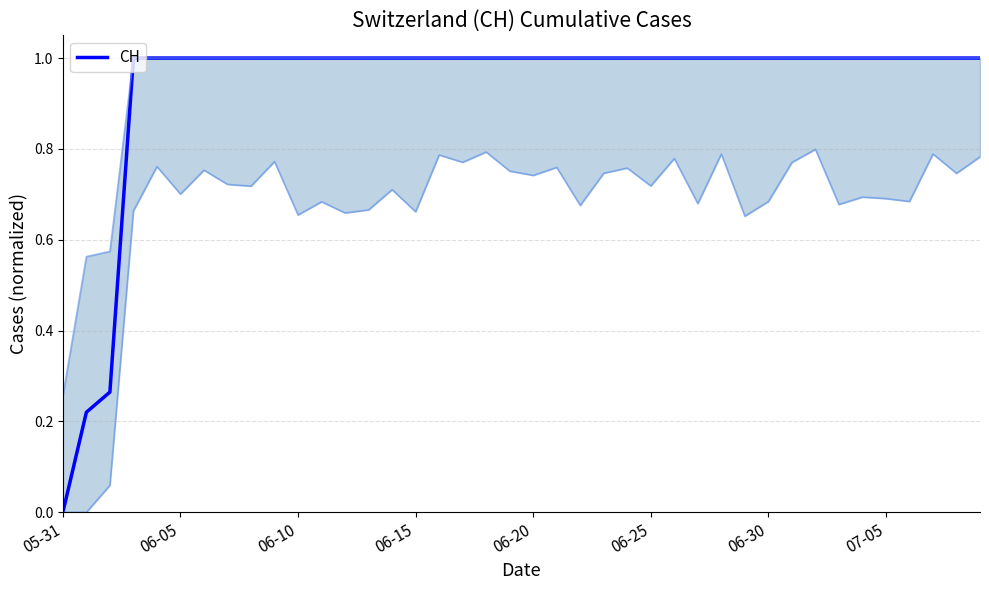

How many lines are shown in the chart?

1